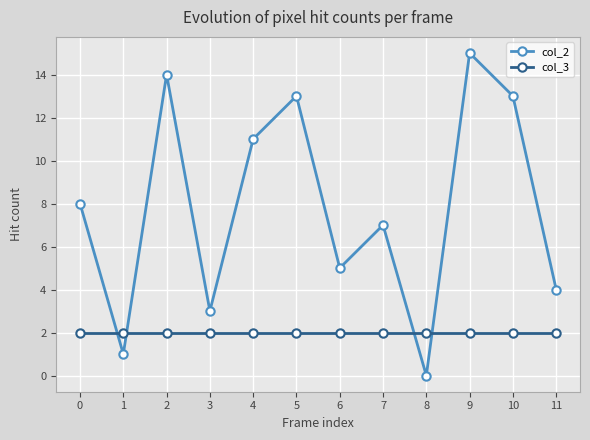

Is it true that col_3 equals 1 at 1?

False